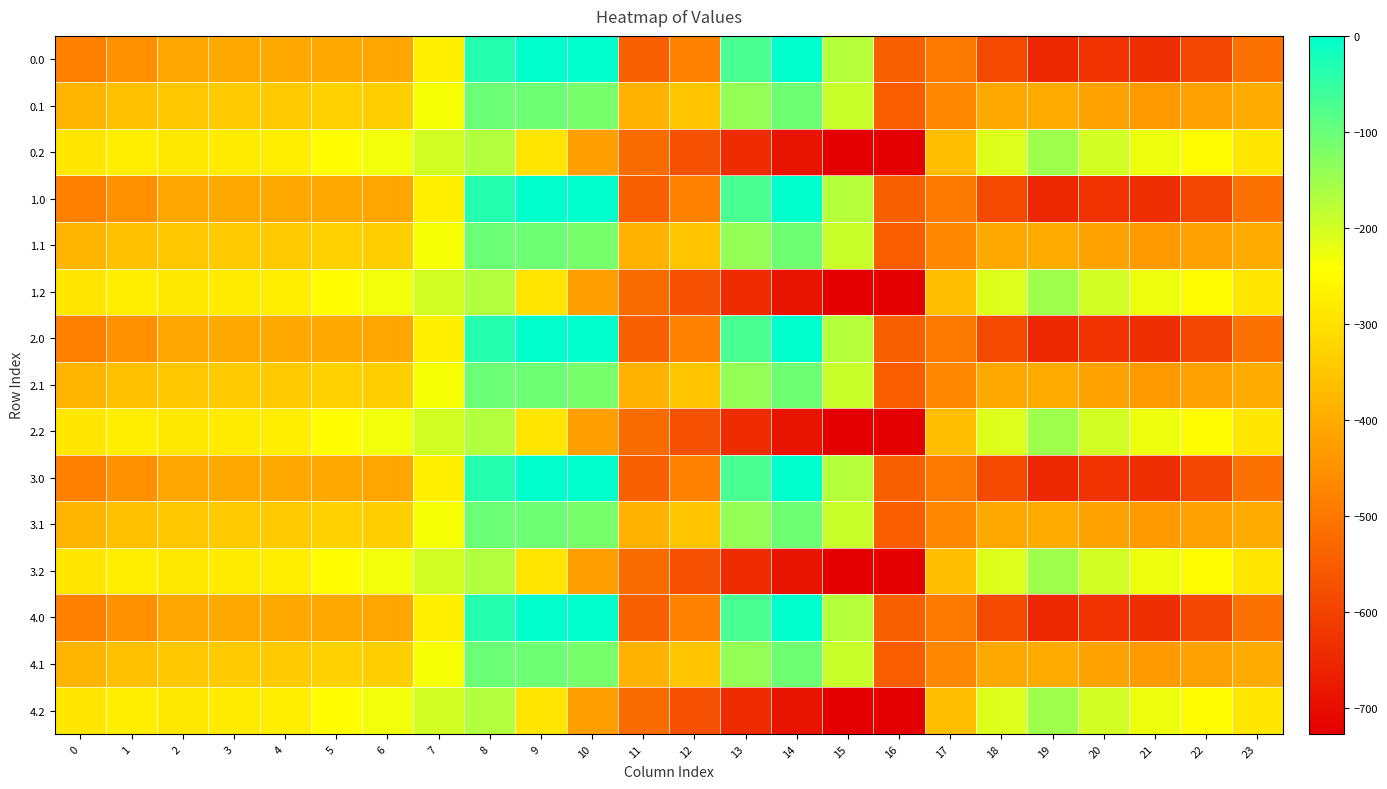

Reading left to right, transcribe all the data shown in this chart.

0.0: 0=-482.0	1=-449.5	2=-410.3	3=-404.4	4=-404.9	5=-403.8	6=-408.0	7=-270.7	8=-35.0	9=0.0	10=0.0	11=-544.3	12=-477.2	13=-70.2	14=-0.3	15=-172.8	16=-545.4	17=-494.8	18=-586.7	19=-649.2	20=-629.9	21=-638.4	22=-592.3	23=-511.3
0.1: 0=-384.6	1=-361.1	2=-347.9	3=-342.7	4=-339.6	5=-325.7	6=-332.2	7=-234.9	8=-102.3	9=-104.8	10=-114.0	11=-384.7	12=-350.8	13=-141.2	14=-105.5	15=-190.4	16=-547.3	17=-466.6	18=-405.4	19=-400.2	20=-414.5	21=-432.4	22=-419.9	23=-399.4
0.2: 0=-287.1	1=-272.7	2=-285.5	3=-281.0	4=-274.4	5=-245.0	6=-228.8	7=-199.0	8=-169.5	9=-288.5	10=-423.5	11=-520.6	12=-571.2	13=-640.4	14=-687.4	15=-725.8	16=-726.6	17=-362.4	18=-210.0	19=-151.0	20=-199.2	21=-226.4	22=-247.4	23=-287.5
1.0: 0=-482.0	1=-449.5	2=-410.3	3=-404.4	4=-404.9	5=-403.8	6=-408.0	7=-270.7	8=-35.0	9=0.0	10=0.0	11=-544.3	12=-477.2	13=-70.2	14=-0.3	15=-172.8	16=-545.4	17=-494.8	18=-586.7	19=-649.2	20=-629.9	21=-638.4	22=-592.3	23=-511.3
1.1: 0=-384.6	1=-361.1	2=-347.9	3=-342.7	4=-339.6	5=-325.7	6=-332.2	7=-234.9	8=-102.3	9=-104.8	10=-114.0	11=-384.7	12=-350.8	13=-141.2	14=-105.5	15=-190.4	16=-547.3	17=-466.6	18=-405.4	19=-400.2	20=-414.5	21=-432.4	22=-419.9	23=-399.4
1.2: 0=-287.1	1=-272.7	2=-285.5	3=-281.0	4=-274.4	5=-245.0	6=-228.8	7=-199.0	8=-169.5	9=-288.5	10=-423.5	11=-520.6	12=-571.2	13=-640.4	14=-687.4	15=-725.8	16=-726.6	17=-362.4	18=-210.0	19=-151.0	20=-199.2	21=-226.4	22=-247.4	23=-287.5
2.0: 0=-482.0	1=-449.5	2=-410.3	3=-404.4	4=-404.9	5=-403.8	6=-408.0	7=-270.7	8=-35.0	9=0.0	10=0.0	11=-544.3	12=-477.2	13=-70.2	14=-0.3	15=-172.8	16=-545.4	17=-494.8	18=-586.7	19=-649.2	20=-629.9	21=-638.4	22=-592.3	23=-511.3
2.1: 0=-384.6	1=-361.1	2=-347.9	3=-342.7	4=-339.6	5=-325.7	6=-332.2	7=-234.9	8=-102.3	9=-104.8	10=-114.0	11=-384.7	12=-350.8	13=-141.2	14=-105.5	15=-190.4	16=-547.3	17=-466.6	18=-405.4	19=-400.2	20=-414.5	21=-432.4	22=-419.9	23=-399.4
2.2: 0=-287.1	1=-272.7	2=-285.5	3=-281.0	4=-274.4	5=-245.0	6=-228.8	7=-199.0	8=-169.5	9=-288.5	10=-423.5	11=-520.6	12=-571.2	13=-640.4	14=-687.4	15=-725.8	16=-726.6	17=-362.4	18=-210.0	19=-151.0	20=-199.2	21=-226.4	22=-247.4	23=-287.5
3.0: 0=-482.0	1=-449.5	2=-410.3	3=-404.4	4=-404.9	5=-403.8	6=-408.0	7=-270.7	8=-35.0	9=0.0	10=0.0	11=-544.3	12=-477.2	13=-70.2	14=-0.3	15=-172.8	16=-545.4	17=-494.8	18=-586.7	19=-649.2	20=-629.9	21=-638.4	22=-592.3	23=-511.3
3.1: 0=-384.6	1=-361.1	2=-347.9	3=-342.7	4=-339.6	5=-325.7	6=-332.2	7=-234.9	8=-102.3	9=-104.8	10=-114.0	11=-384.7	12=-350.8	13=-141.2	14=-105.5	15=-190.4	16=-547.3	17=-466.6	18=-405.4	19=-400.2	20=-414.5	21=-432.4	22=-419.9	23=-399.4
3.2: 0=-287.1	1=-272.7	2=-285.5	3=-281.0	4=-274.4	5=-245.0	6=-228.8	7=-199.0	8=-169.5	9=-288.5	10=-423.5	11=-520.6	12=-571.2	13=-640.4	14=-687.4	15=-725.8	16=-726.6	17=-362.4	18=-210.0	19=-151.0	20=-199.2	21=-226.4	22=-247.4	23=-287.5
4.0: 0=-482.0	1=-449.5	2=-410.3	3=-404.4	4=-404.9	5=-403.8	6=-408.0	7=-270.7	8=-35.0	9=0.0	10=0.0	11=-544.3	12=-477.2	13=-70.2	14=-0.3	15=-172.8	16=-545.4	17=-494.8	18=-586.7	19=-649.2	20=-629.9	21=-638.4	22=-592.3	23=-511.3
4.1: 0=-384.6	1=-361.1	2=-347.9	3=-342.7	4=-339.6	5=-325.7	6=-332.2	7=-234.9	8=-102.3	9=-104.8	10=-114.0	11=-384.7	12=-350.8	13=-141.2	14=-105.5	15=-190.4	16=-547.3	17=-466.6	18=-405.4	19=-400.2	20=-414.5	21=-432.4	22=-419.9	23=-399.4
4.2: 0=-287.1	1=-272.7	2=-285.5	3=-281.0	4=-274.4	5=-245.0	6=-228.8	7=-199.0	8=-169.5	9=-288.5	10=-423.5	11=-520.6	12=-571.2	13=-640.4	14=-687.4	15=-725.8	16=-726.6	17=-362.4	18=-210.0	19=-151.0	20=-199.2	21=-226.4	22=-247.4	23=-287.5